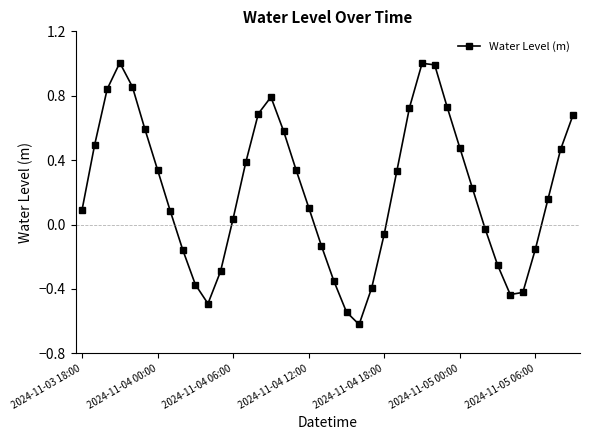

How many lines are shown in the chart?

1